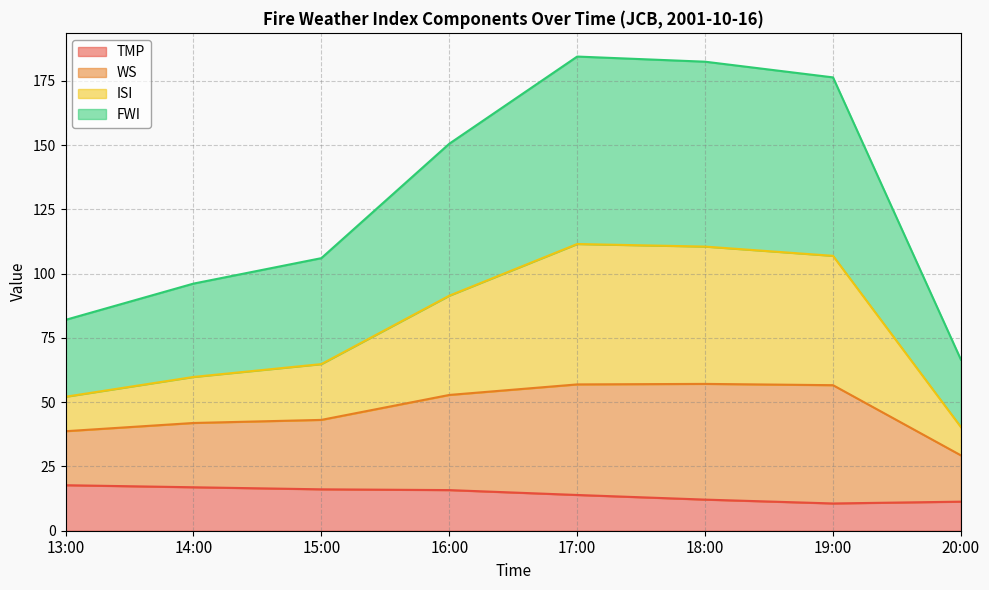

What position from the left is 13:00?

1